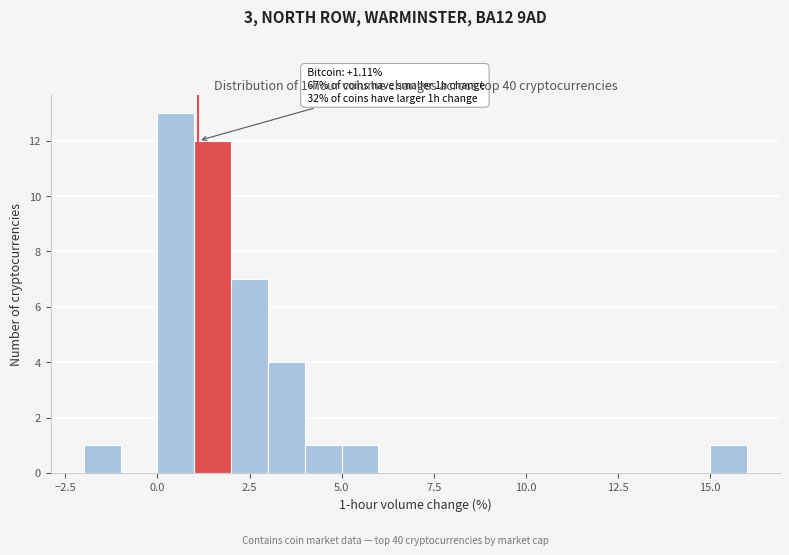

Read against the x-axis, roughly where is the centre of the tallest bar?

0.5